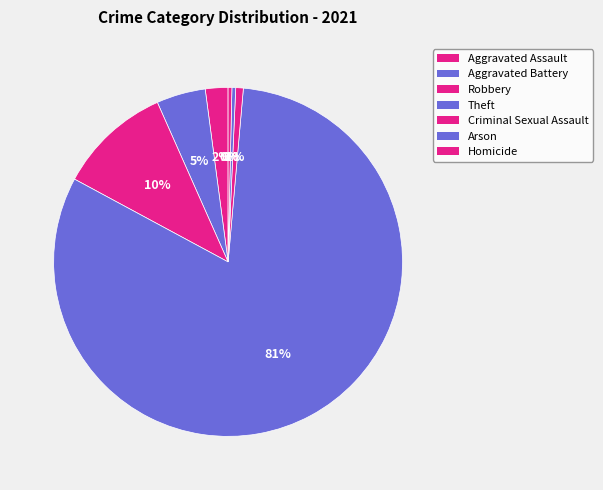

How many slices are in this pie chart?

7